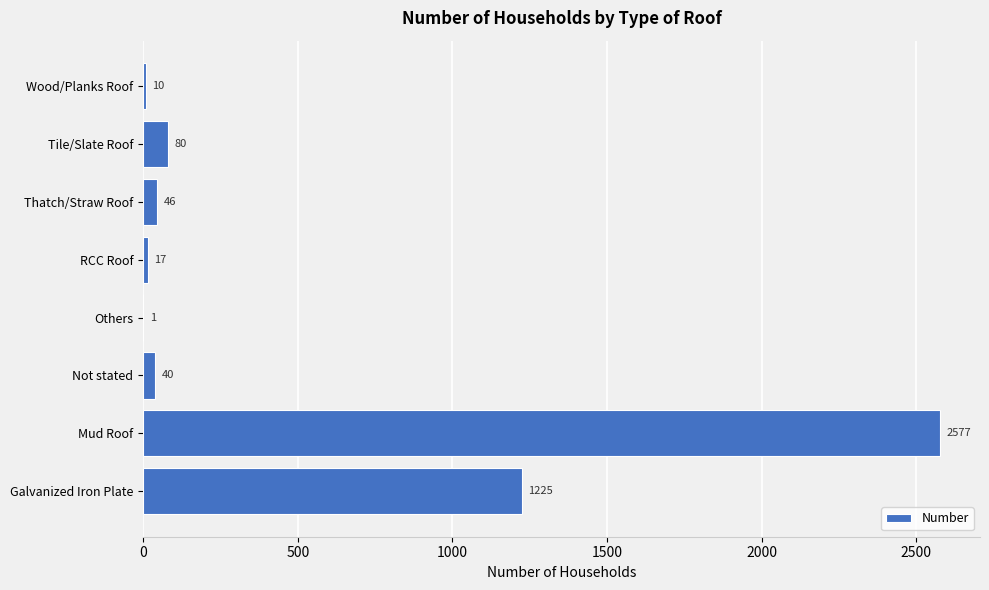

Is it true that the value at Not stated is 40?

True